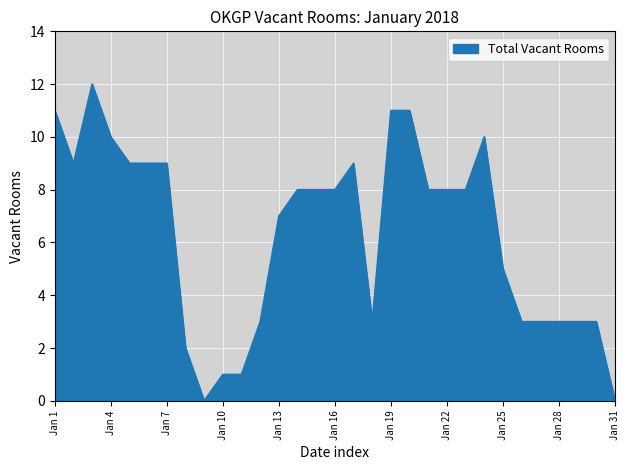

What is the greatest value displayed?

12